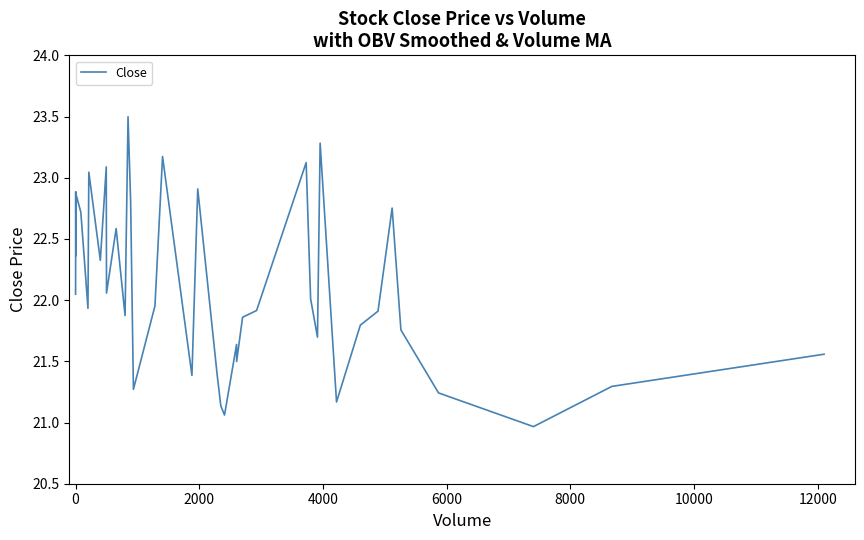

What is the smallest value displayed?

21.0